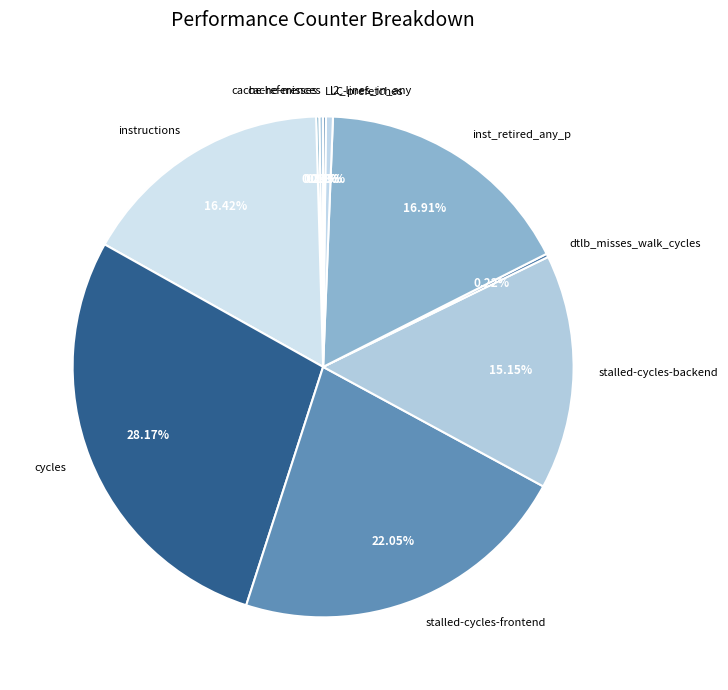

Which slice is the largest?

cycles